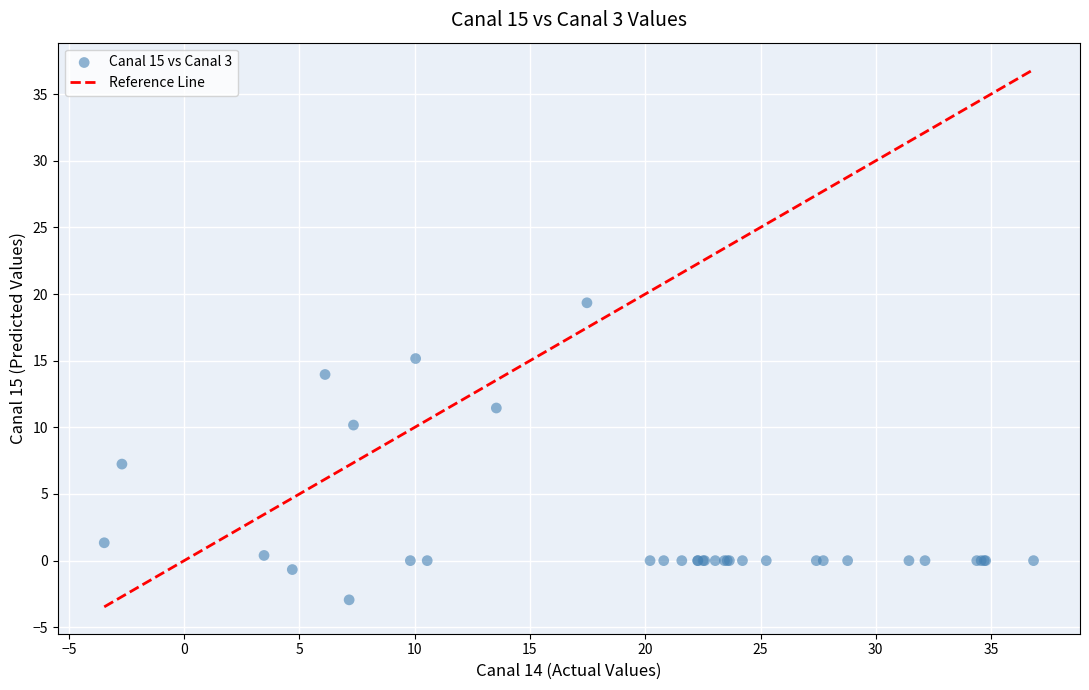

What Y value in the scatter plot is closest to 8?

7.2